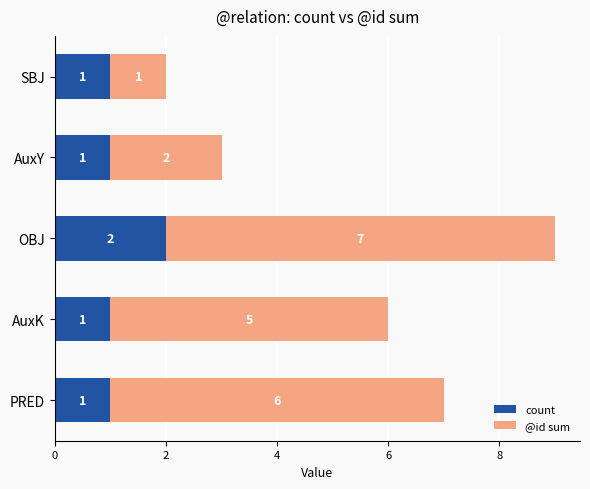

What is the highest value of the count series?

2